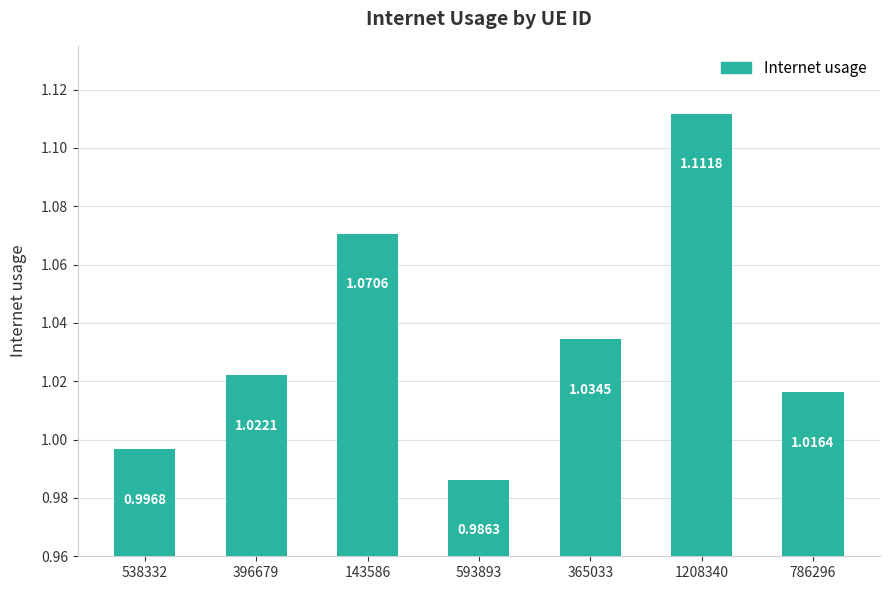

Which has a higher value, 365033 or 786296?

365033